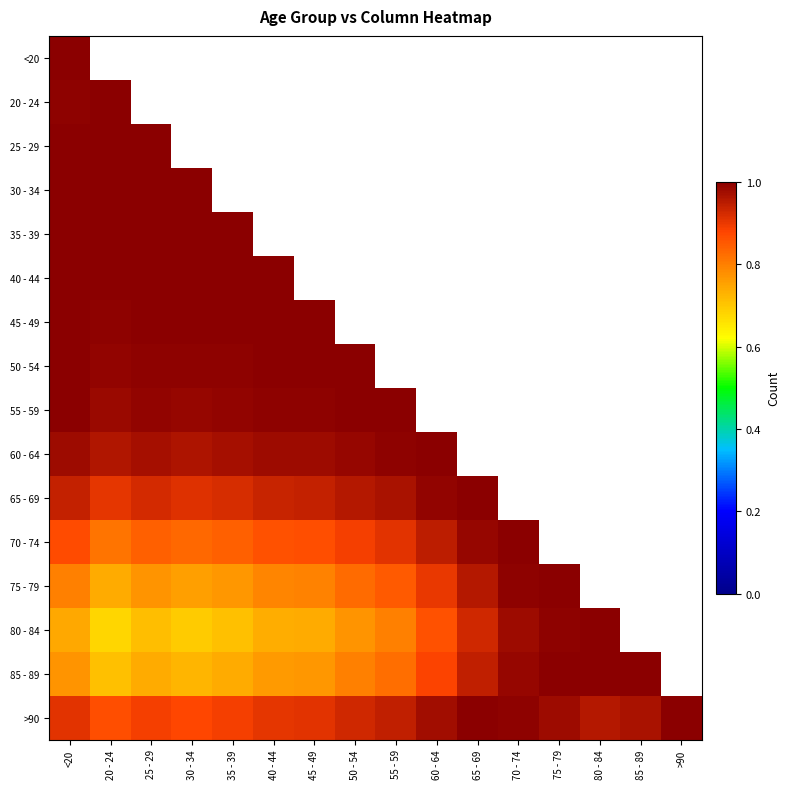

Rank the series at 30 - 34 from lowest to highest value.

80 - 84, 85 - 89, 75 - 79, 70 - 74, >90, 65 - 69, 60 - 64, 55 - 59, 50 - 54, 45 - 49, 40 - 44, 35 - 39, <20, 20 - 24, 25 - 29, 30 - 34